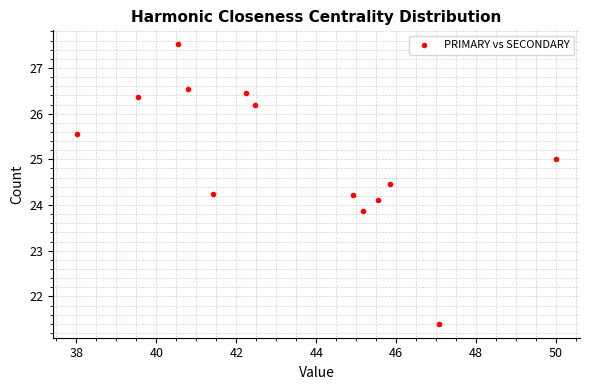

What is the range of Y values (max minus min)?

6.1